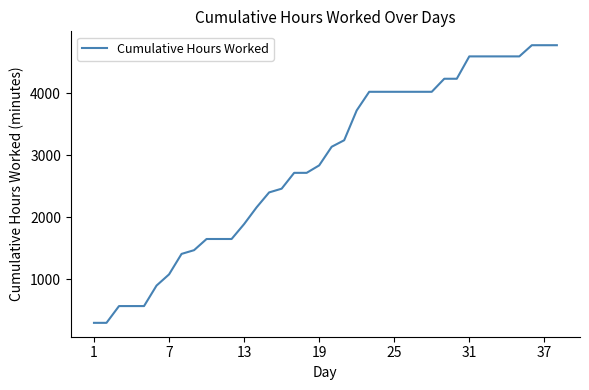

What is the greatest value displayed?

4770